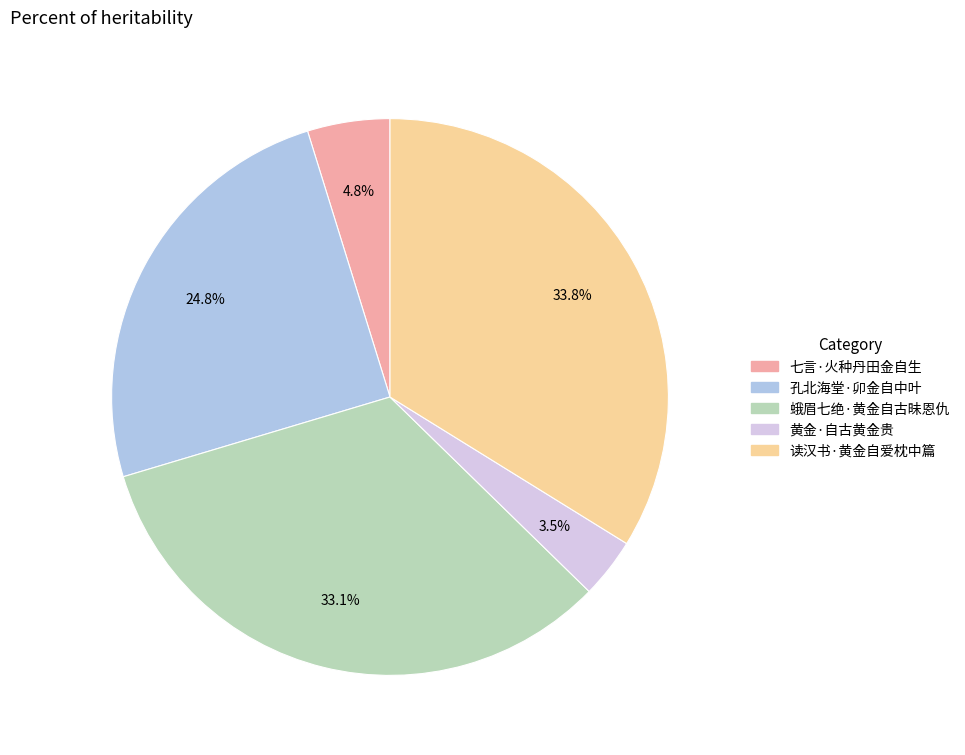

The 读汉书·黄金自爱枕中篇 slice represents 34% of the pie. True or false?

True